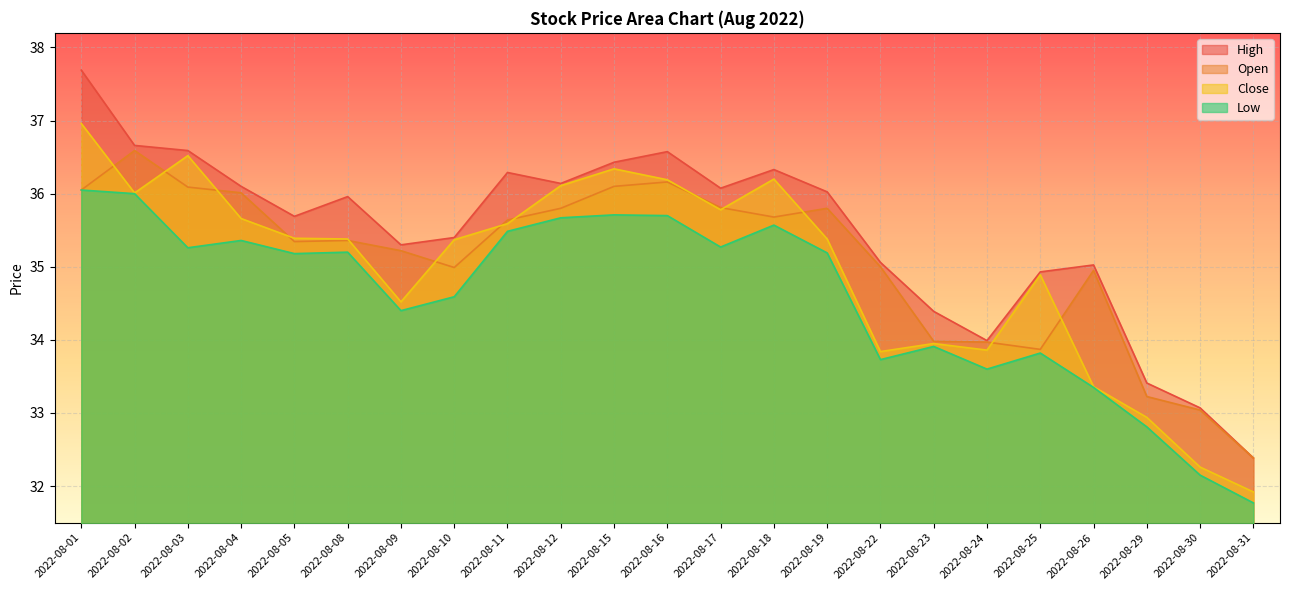

Rank the series by their maximum value, from lowest to highest.

Low, Open, Close, High